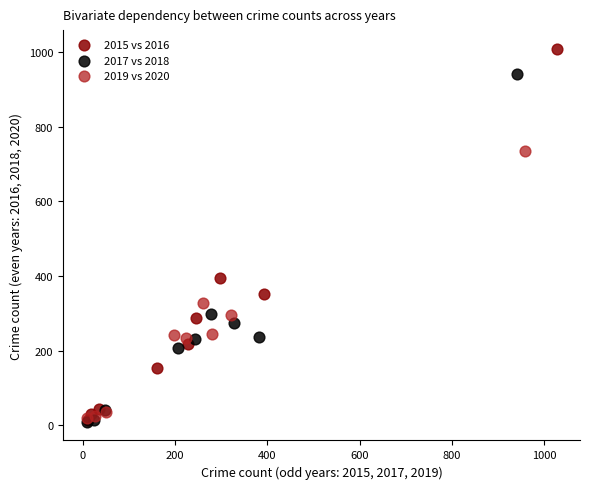

Which series has the largest Y range (max minus min)?

2015 vs 2016